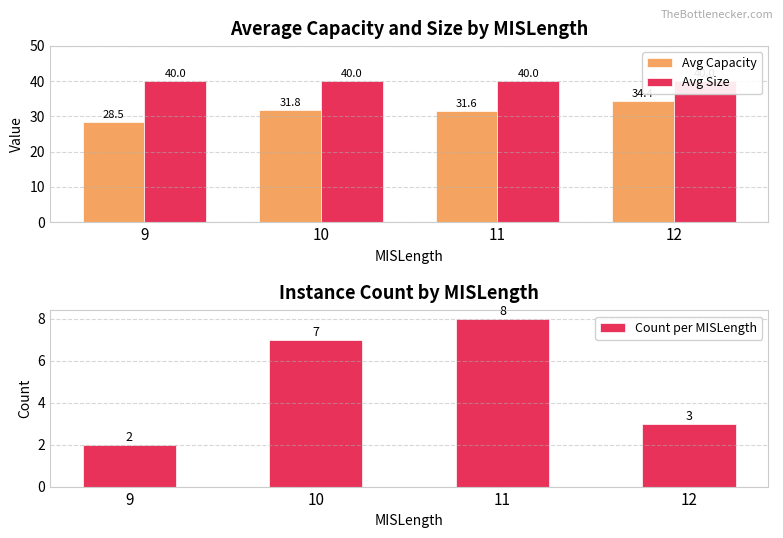

What is the total value across all series at 11?

79.6